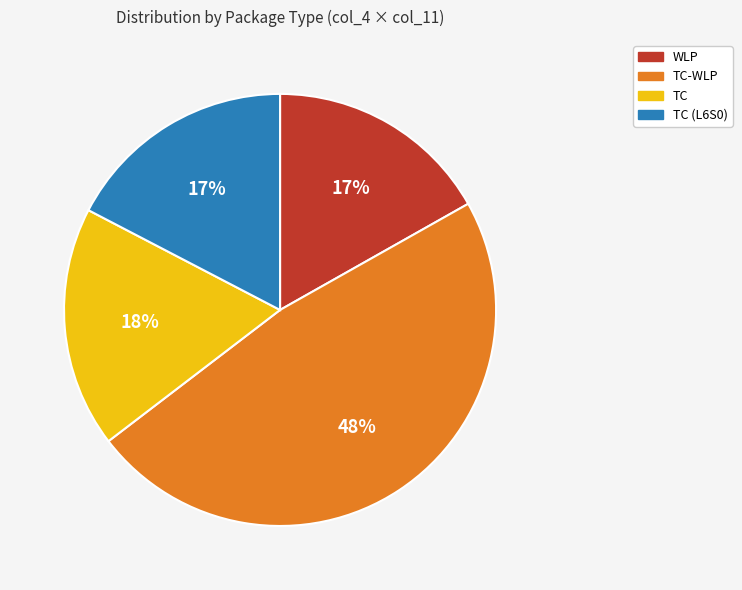

To the nearest percent, what is the difference between the largest and smallest slice percentages?

31%